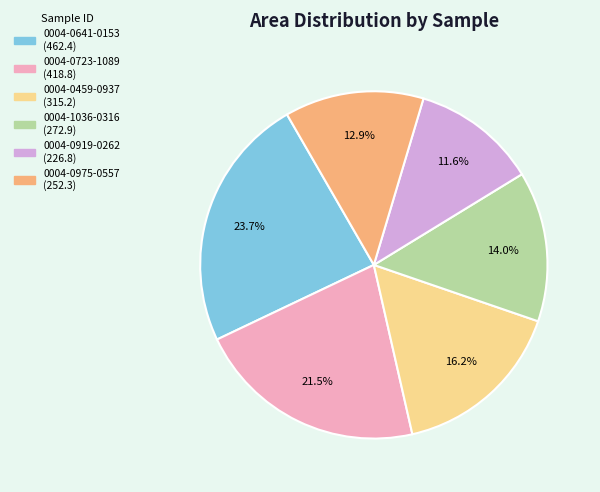

Is it true that 0004-1036-0316 is 25% of the pie?

False